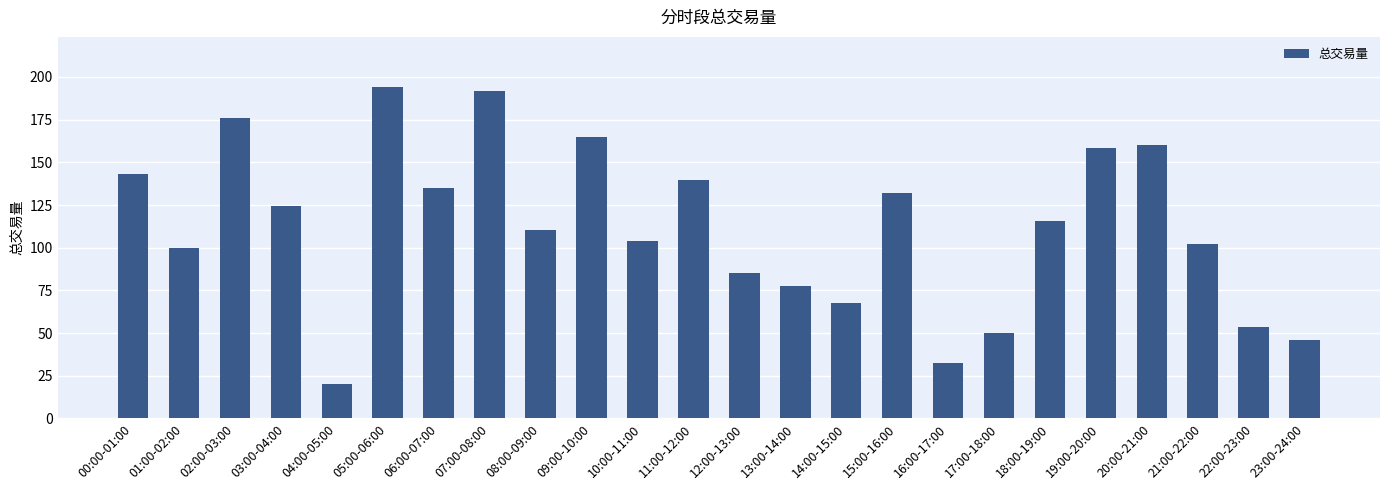

What is the difference between the maximum and second lowest values?

161.9